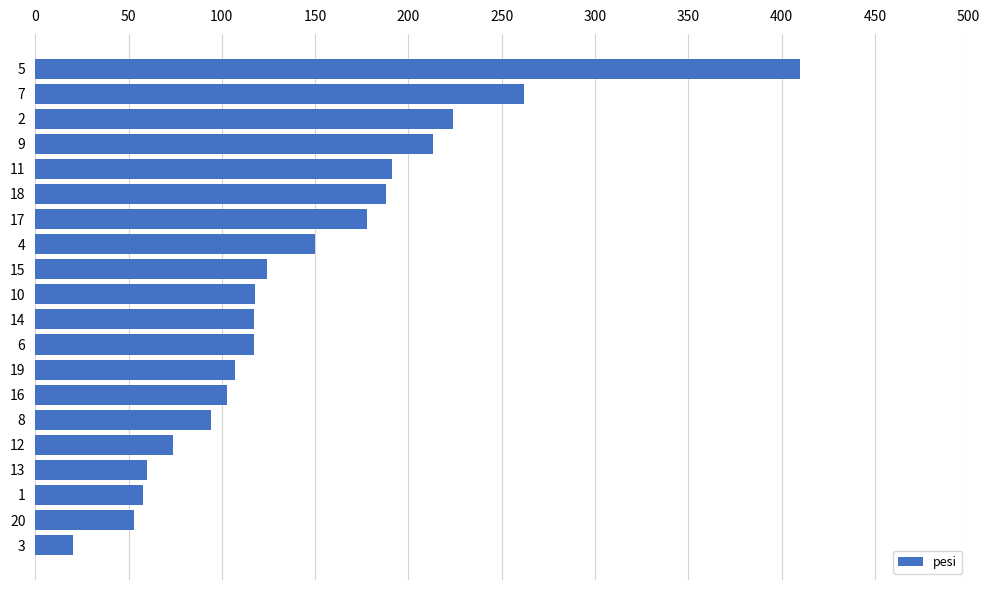

What is the difference between the maximum and minimum values?

390